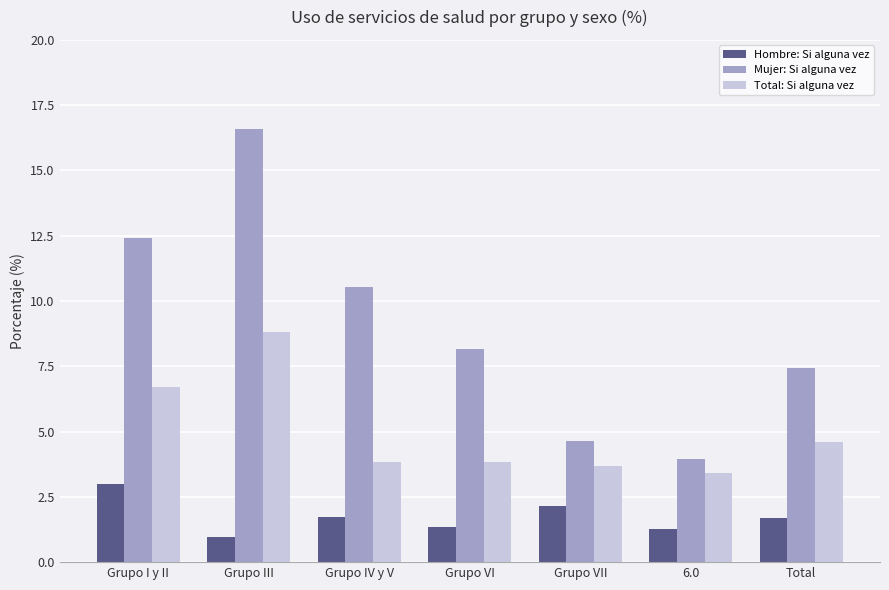

Which series has the largest total across all categories?

Mujer: Si alguna vez